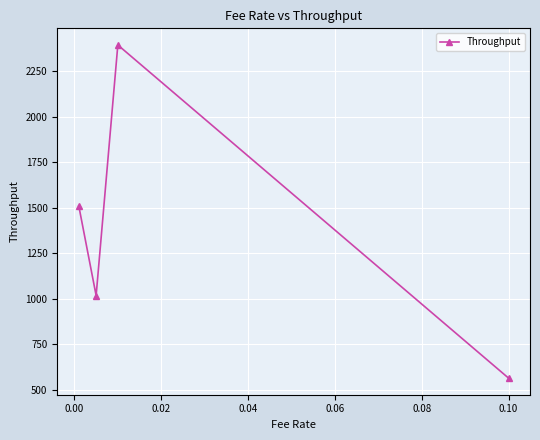

What is the value of the 1st point from the left?

1511.0